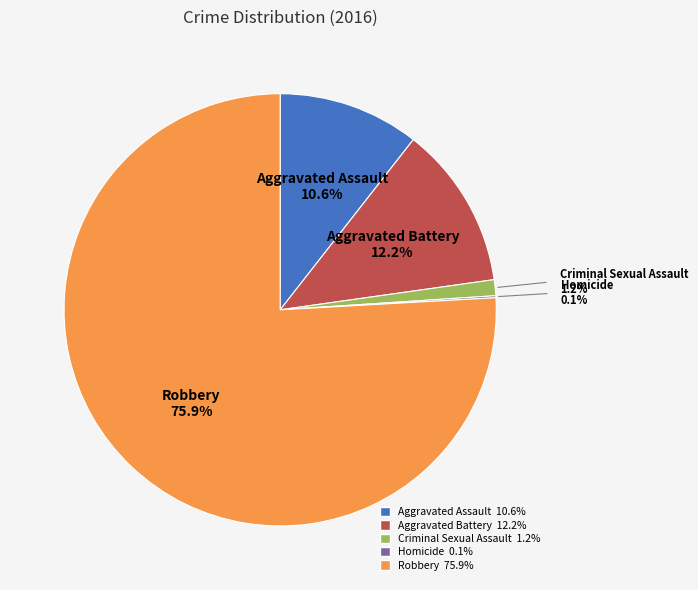

What is the ratio of the value at Robbery 75.9% to the value at Aggravated Battery 12.2%?

6.2